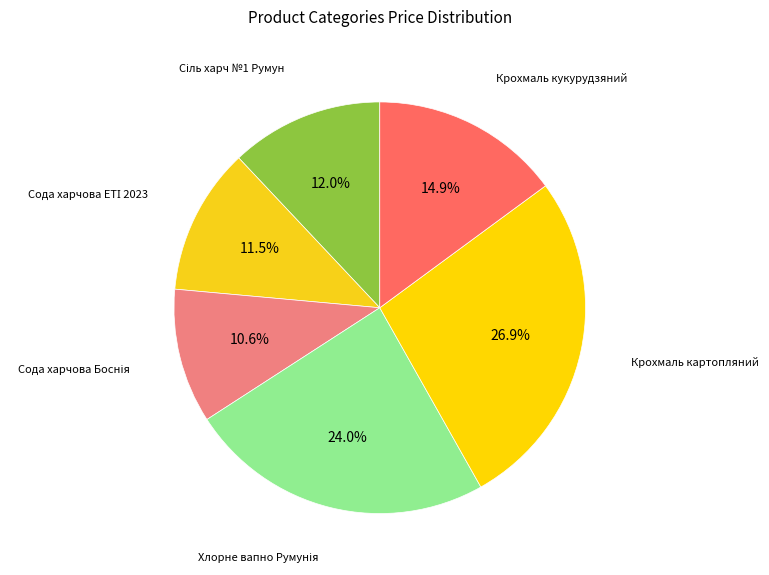

Is there any slice that represents more than half of the pie?

No